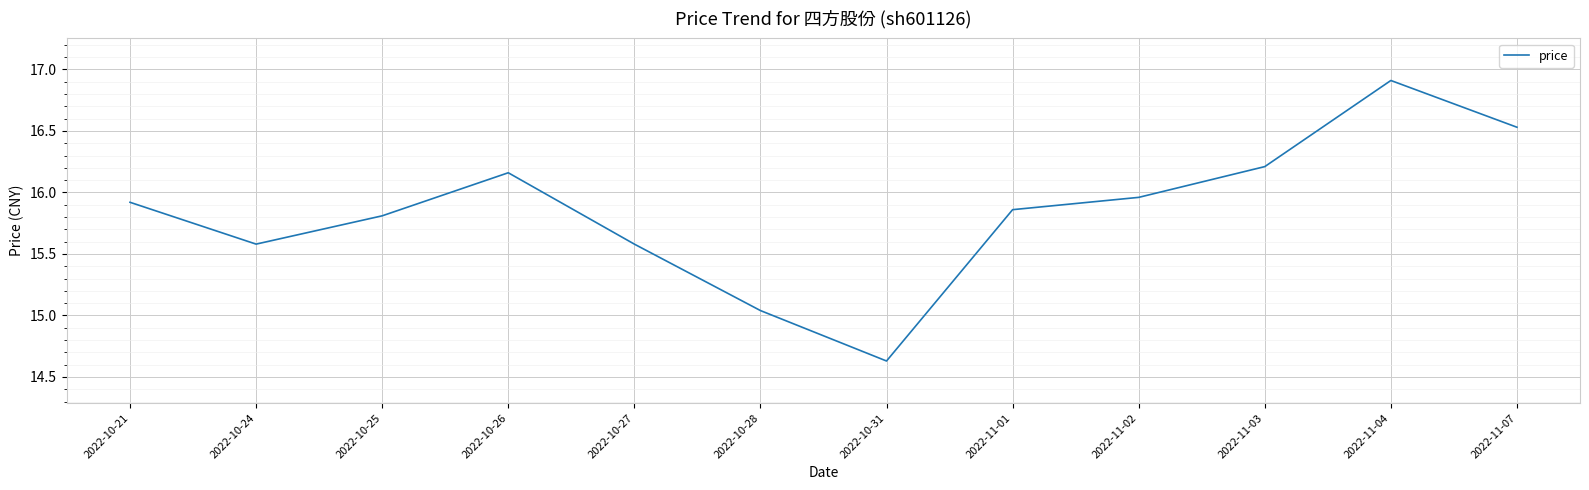

What is the change in value from 2022-10-21 to 2022-10-31?

-1.3